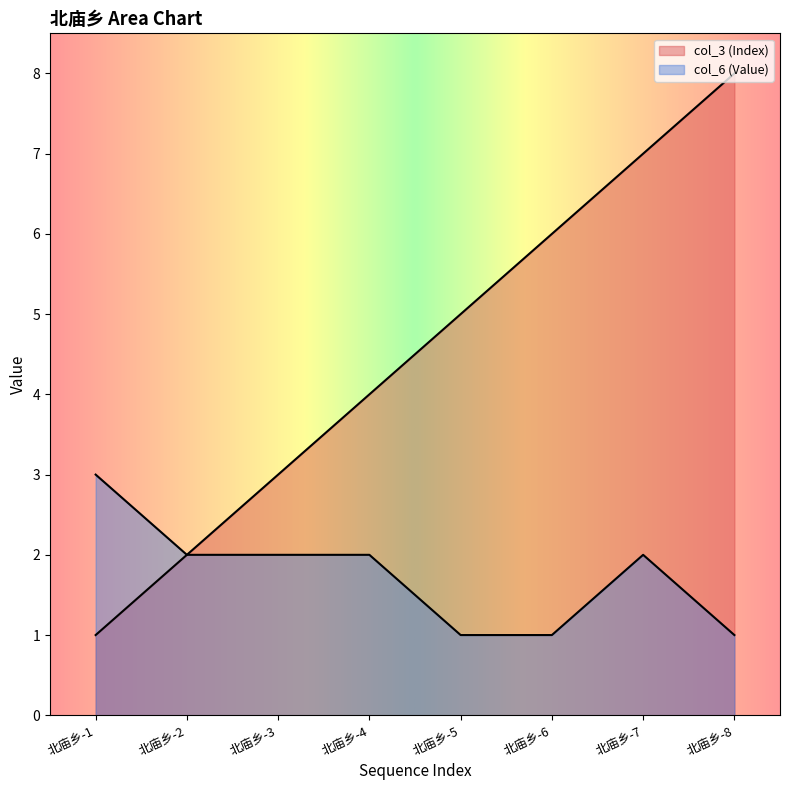

What is the value of the col_6 (Value) point at the 2nd from the left?

2